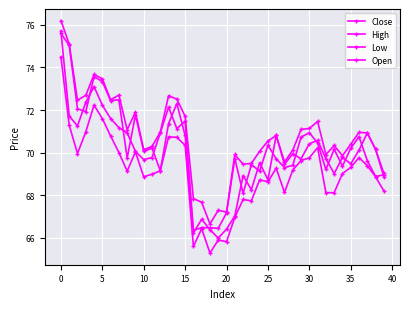

Reading right to left, list all the values displayed in this chart.

Close: 69.0	68.9	69.6	70.7	70.2	69.4	70.2	69.2	70.5	70.9	70.7	69.4	69.3	69.7	70.3	69.1	69.4	68.1	69.7	67.2	66.4	66.5	66.5	66.3	71.5	71.1	72.1	70.9	69.8	69.7	70.1	70.9	71.2	71.6	72.2	73.1	72.4	71.3	71.7	75.7
High: 69.0	70.2	70.9	71.0	70.4	69.9	70.3	69.9	71.5	71.1	71.1	70.1	69.6	70.8	70.5	70.1	69.5	69.5	69.9	67.2	67.3	66.6	67.7	67.8	71.7	72.5	72.7	71.0	70.3	70.1	71.9	71.1	72.7	72.5	73.5	73.7	72.7	72.5	75.1	76.2
Low: 68.2	68.9	69.4	69.8	69.3	69.0	68.1	68.1	70.2	69.8	69.6	69.2	68.1	69.3	68.6	68.7	67.7	67.8	67.0	65.8	65.9	65.3	66.4	65.6	70.3	70.7	70.7	69.1	69.0	68.9	70.0	69.1	70.0	70.8	71.6	72.2	71.0	70.0	71.3	74.5
Open: 68.9	70.2	70.9	70.1	69.5	69.8	69.0	69.7	70.6	70.4	69.7	69.9	69.4	70.8	68.7	69.5	68.3	68.9	67.0	66.4	66.0	66.4	66.9	66.2	70.8	72.3	71.4	69.1	70.2	70.1	71.8	69.7	72.5	72.4	73.3	73.6	71.9	72.1	75.0	75.6